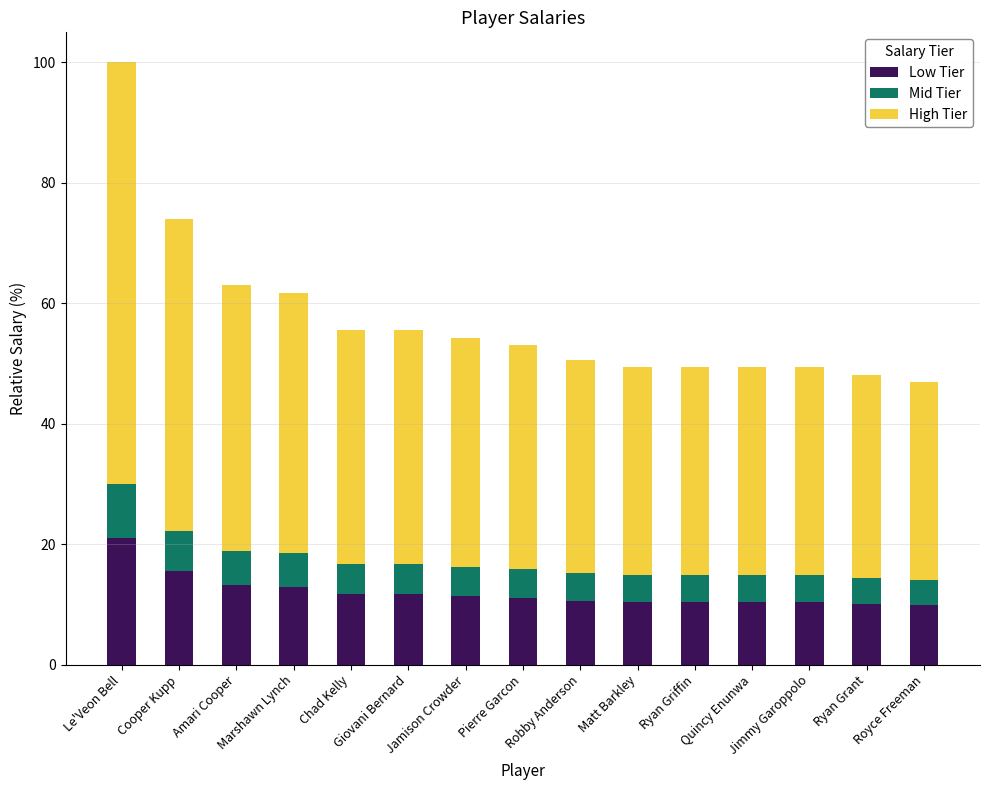

What is the maximum value for Low Tier?

21.0